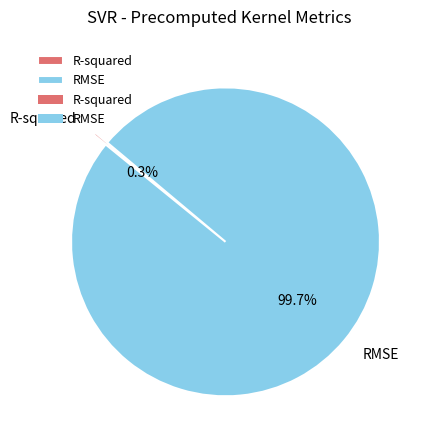

What is the majority slice?

RMSE